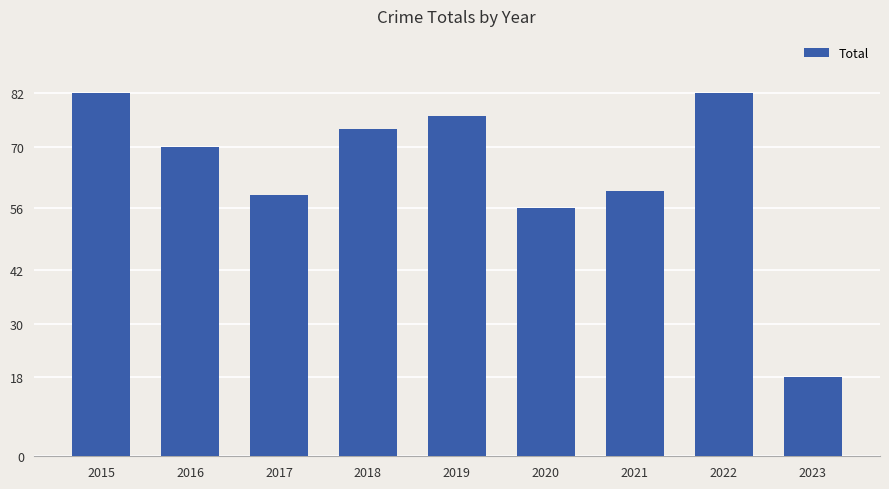

How many data points does each series have?

9